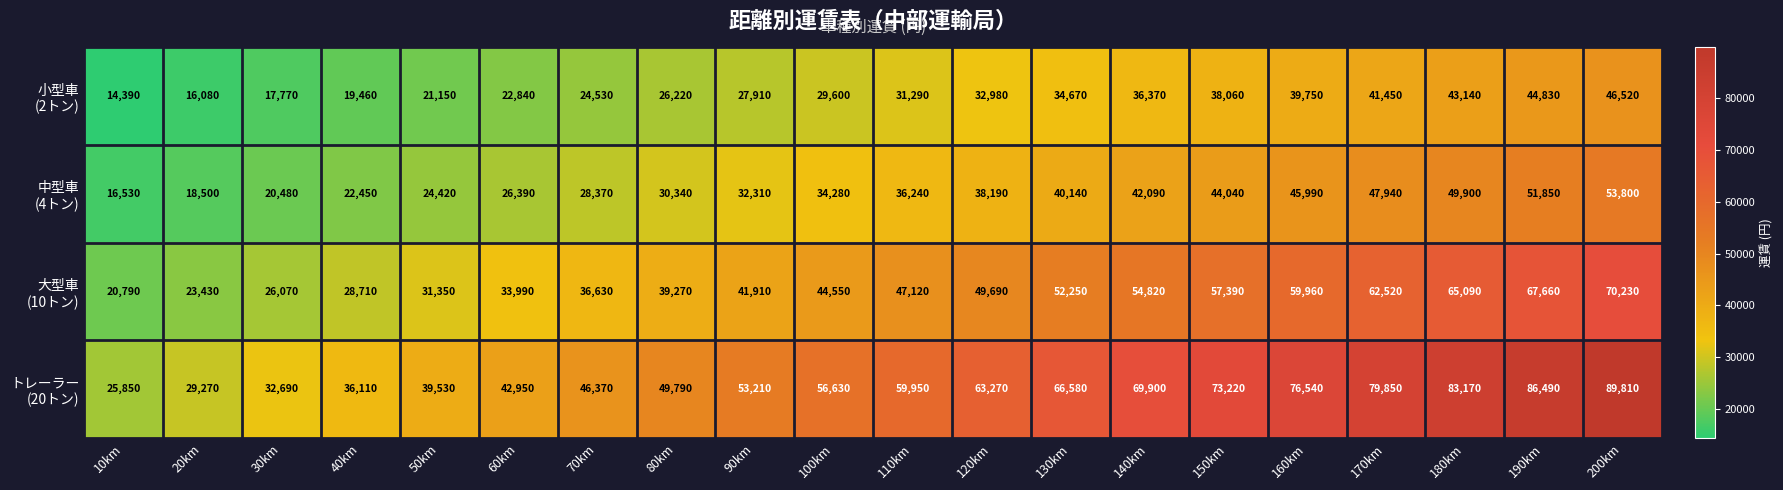

What is the total value across all series at 60km?

126170